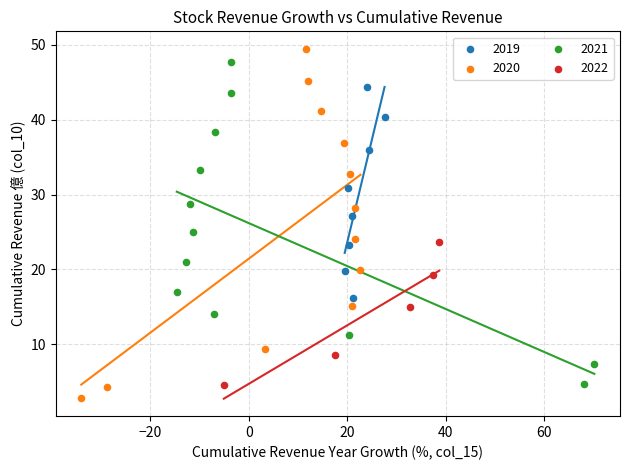

Which series has the widest spread of Y values?

2020